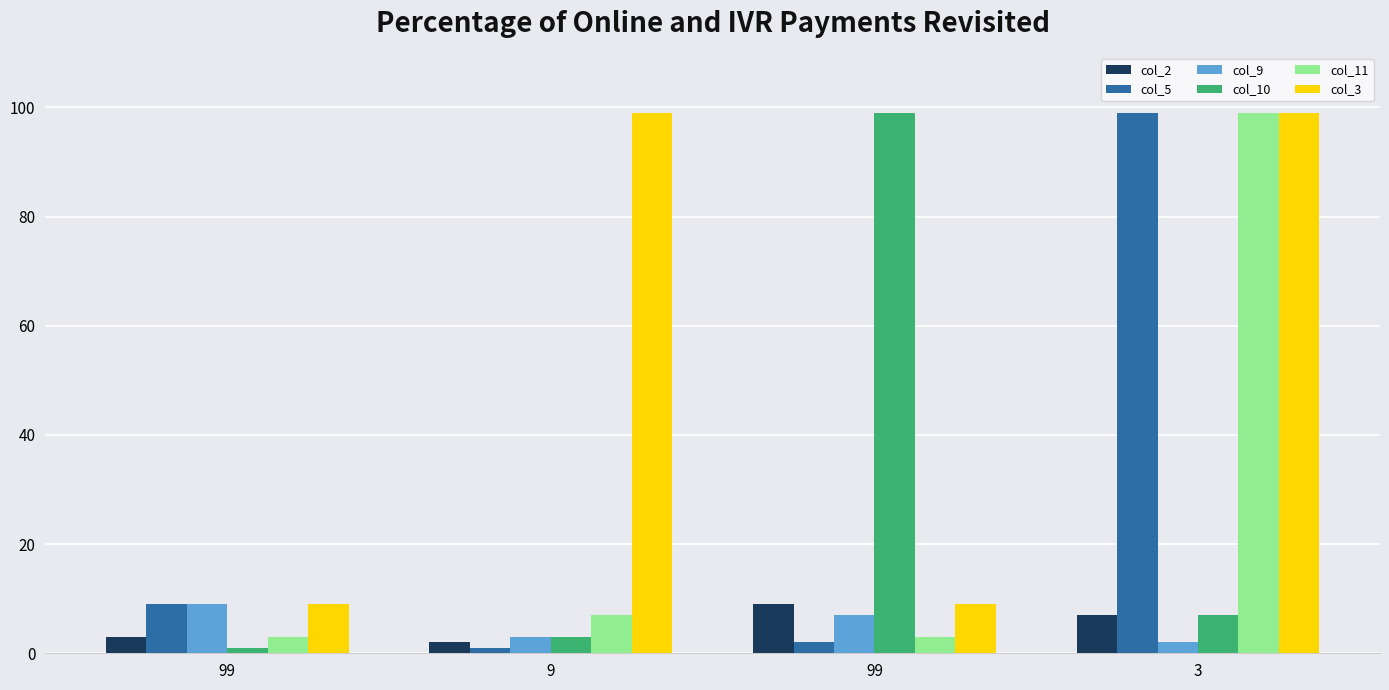

What is the highest value of the col_9 series?

9